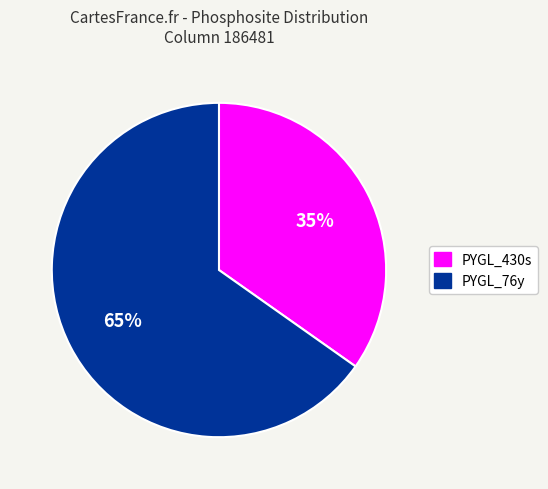

How many segments does this pie chart have?

2